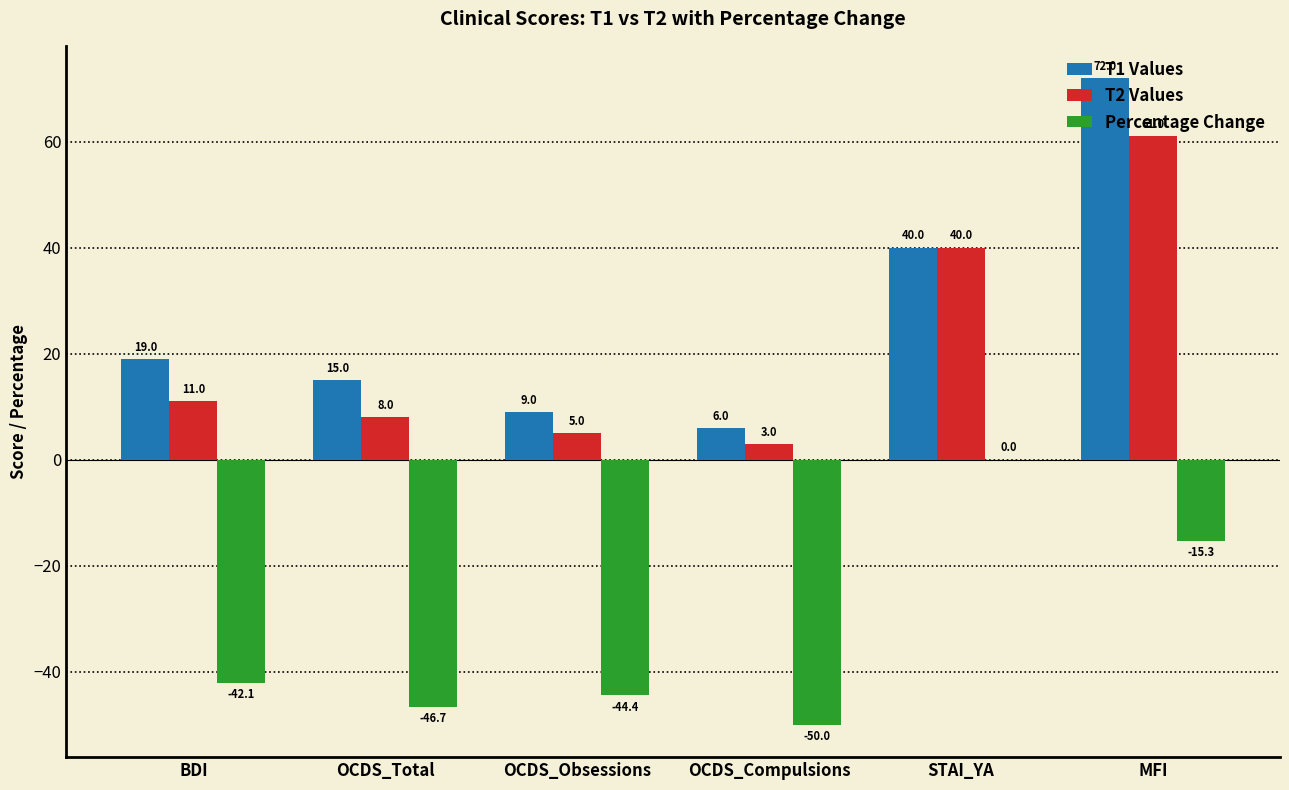

How many data points in Percentage Change are above -42?

2